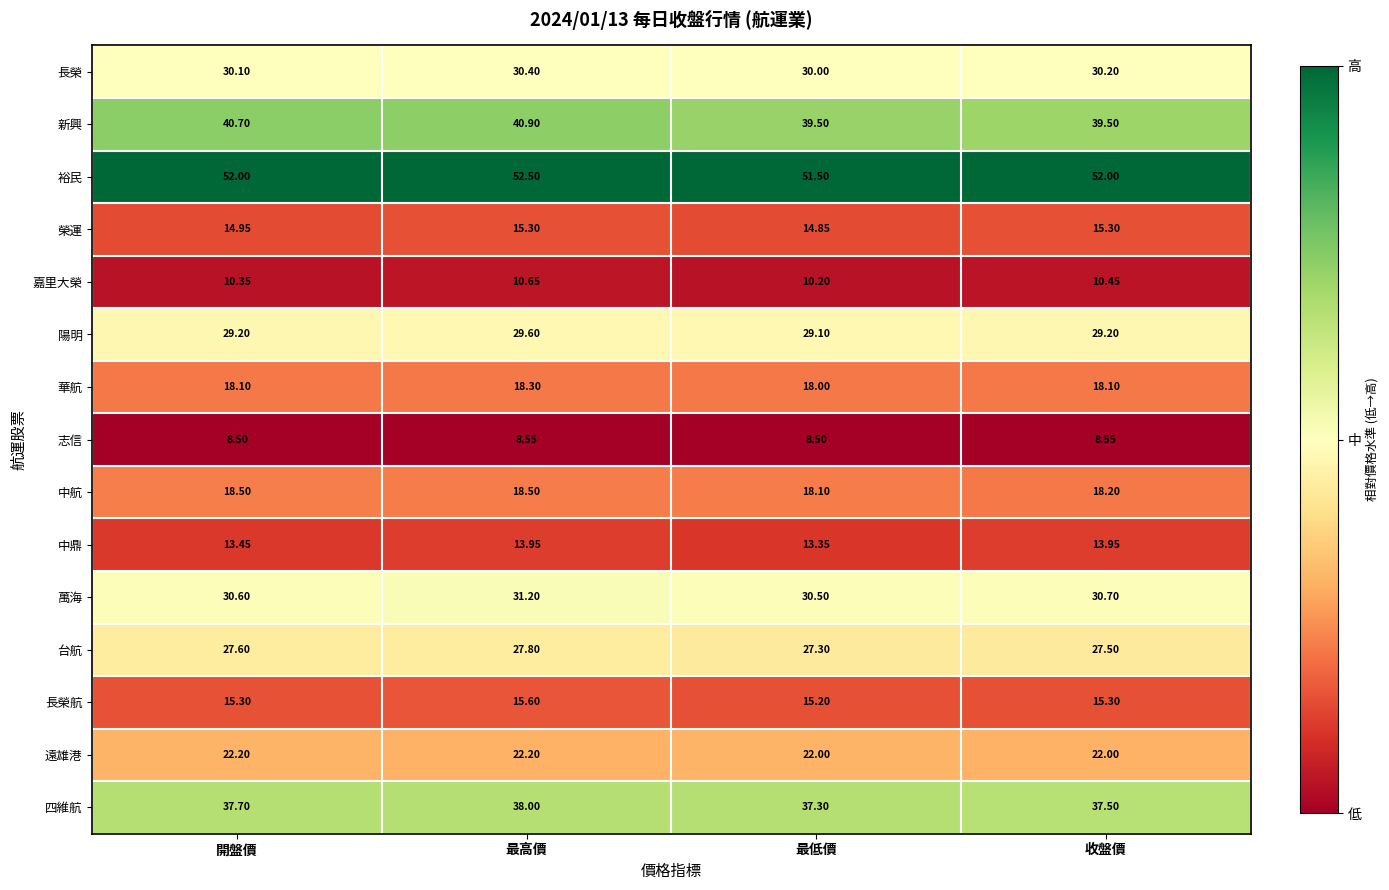

At which label does 華航 reach its peak?

最高價